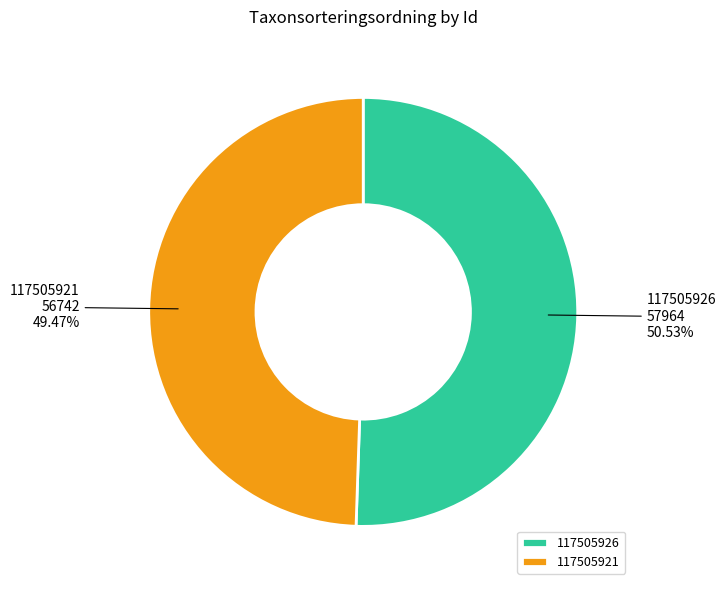

Is there any slice that represents more than half of the pie?

Yes